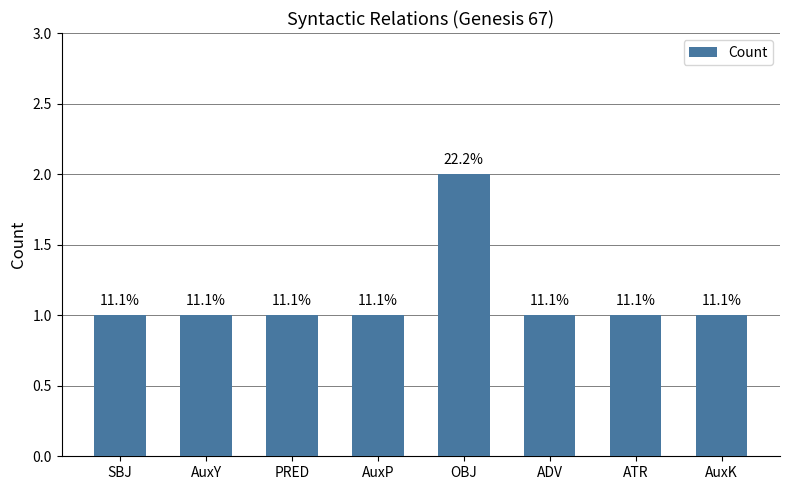

What is the label of the 5th bar from the right?

AuxP